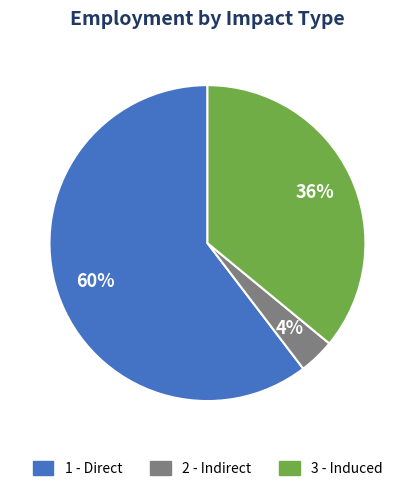

To the nearest percent, what portion does 1 - Direct represent?

60%